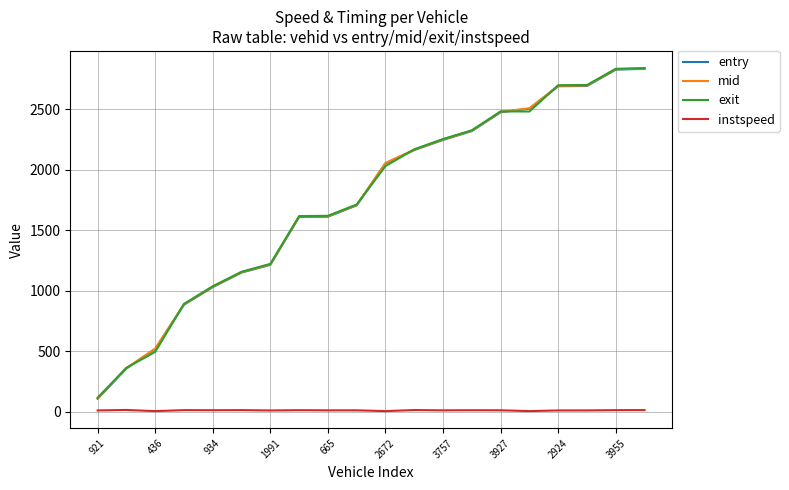

True or false: instspeed and entry cross at least once.

False